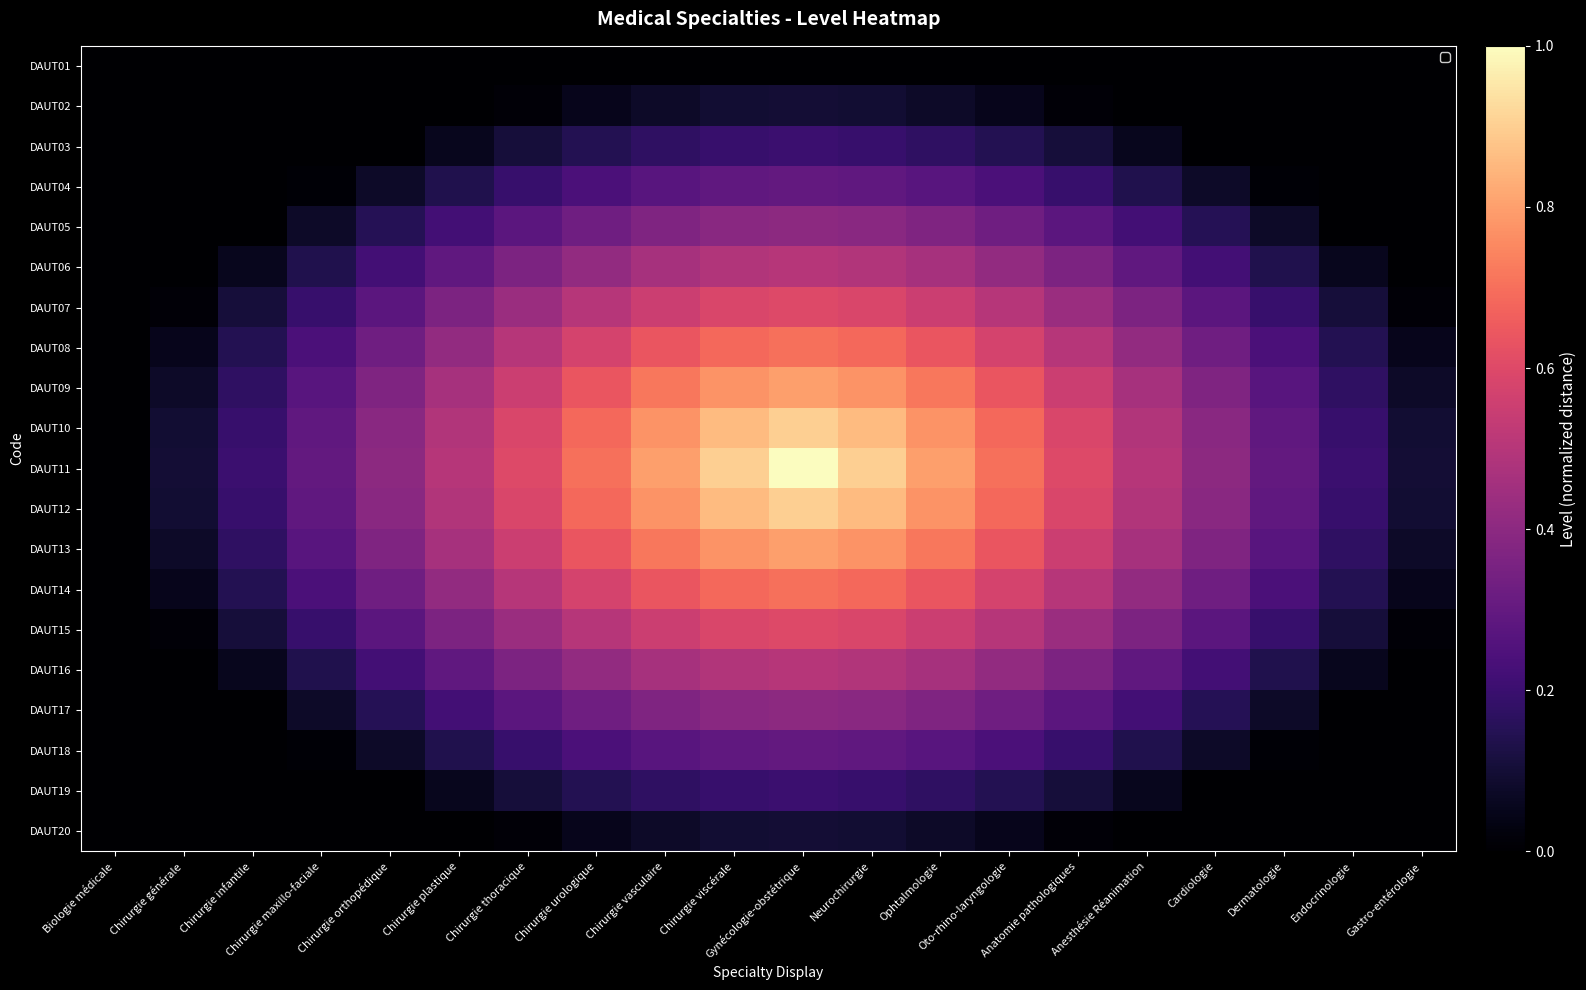

At which category is the sum across all series the highest?

Gynécologie-obstétrique